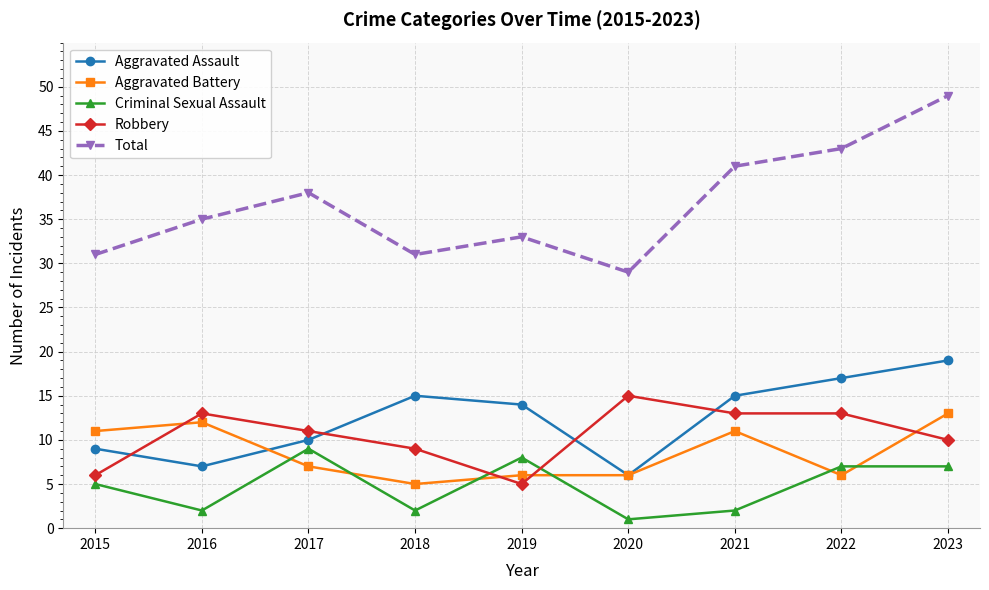

The value of Aggravated Assault at 2016 is 5. True or false?

False